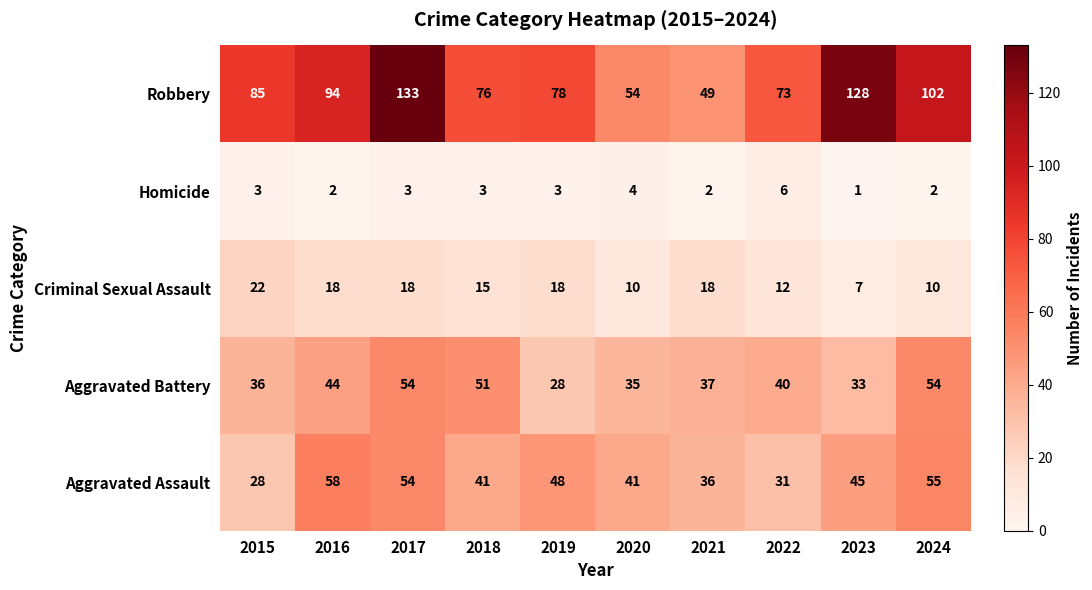

What is the difference between the second highest and minimum values in the Aggravated Assault series?

27